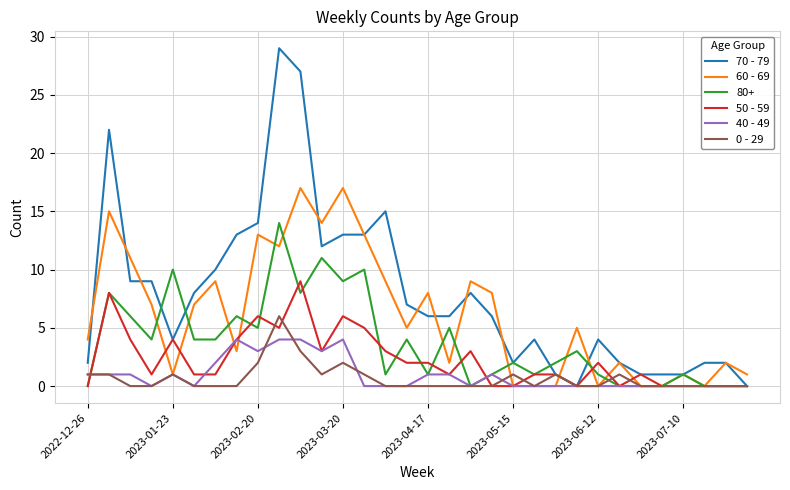

What is the greatest value displayed?

29